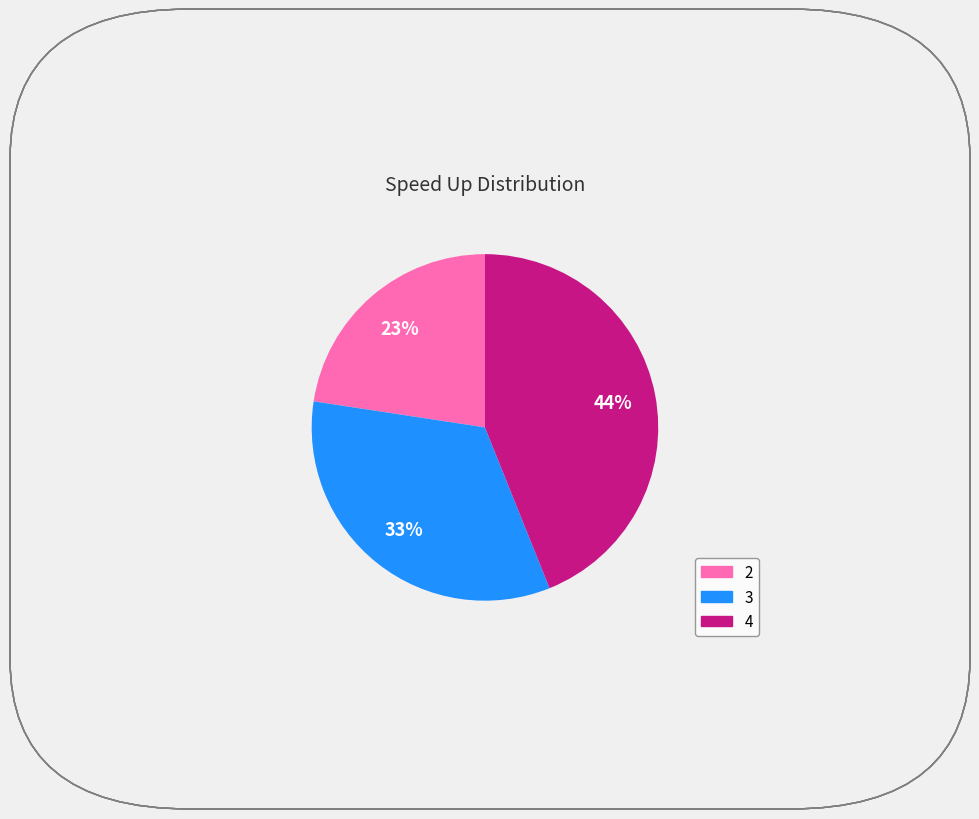

Count the number of slices in the pie.

3